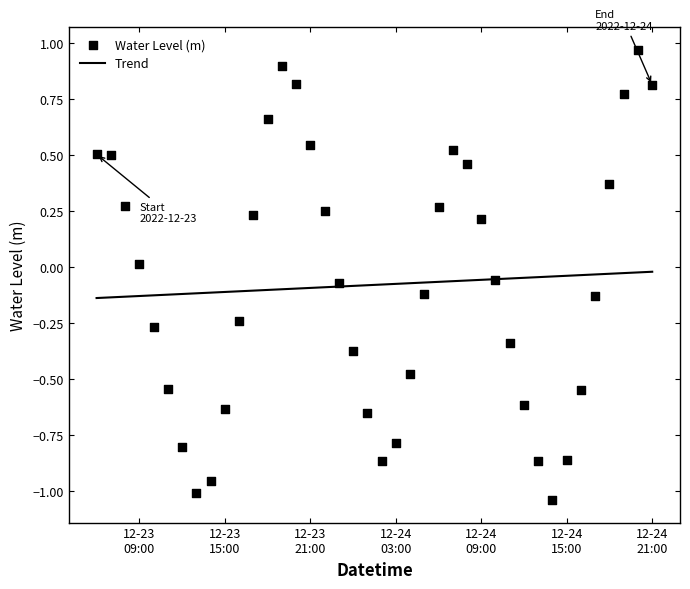

What are all the series names shown in the legend?

Trend, Water Level (m)